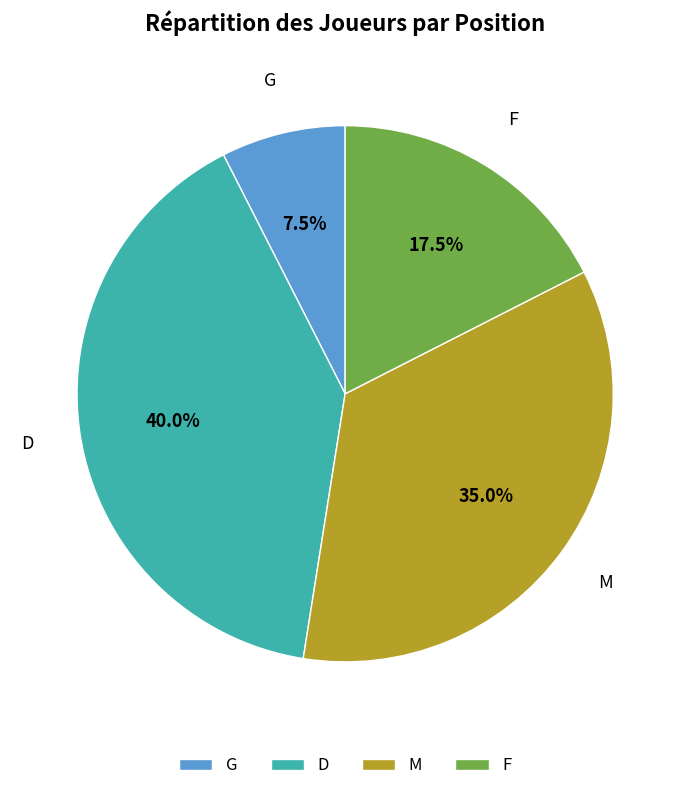

To the nearest percent, what is the average slice percentage?

25%